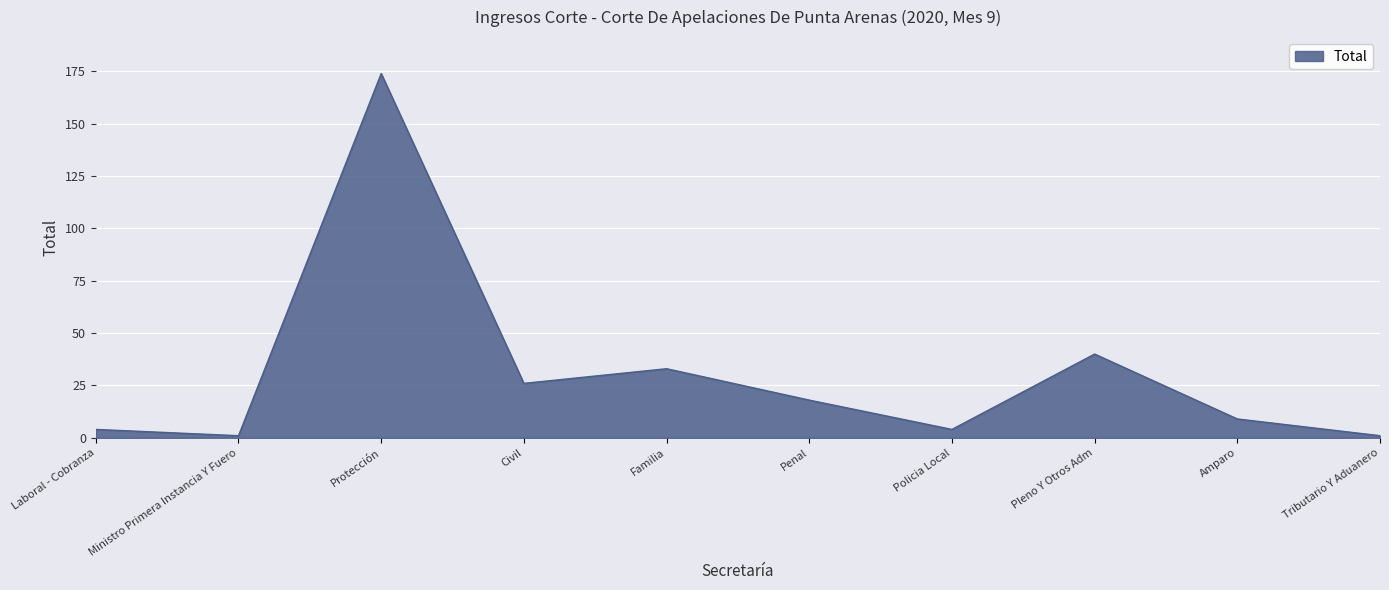

How many interior local valleys (lower than both neighbors) does the data have?

3